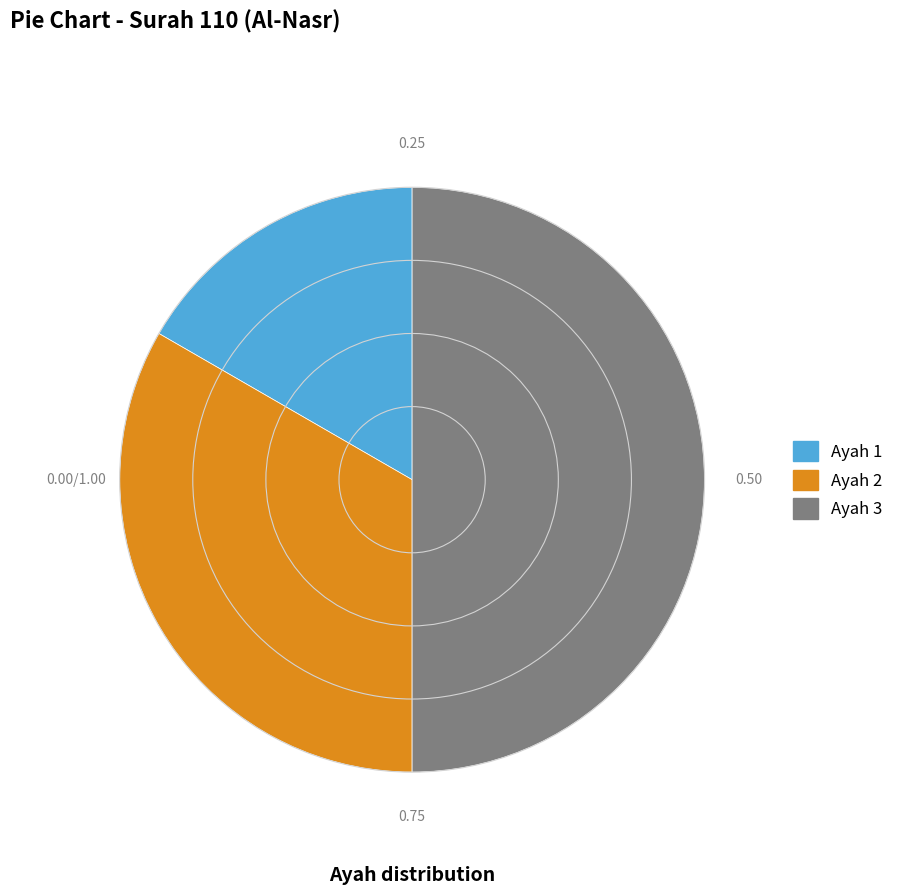

Do Ayah 1 and Ayah 3 together represent more than half of the pie?

Yes